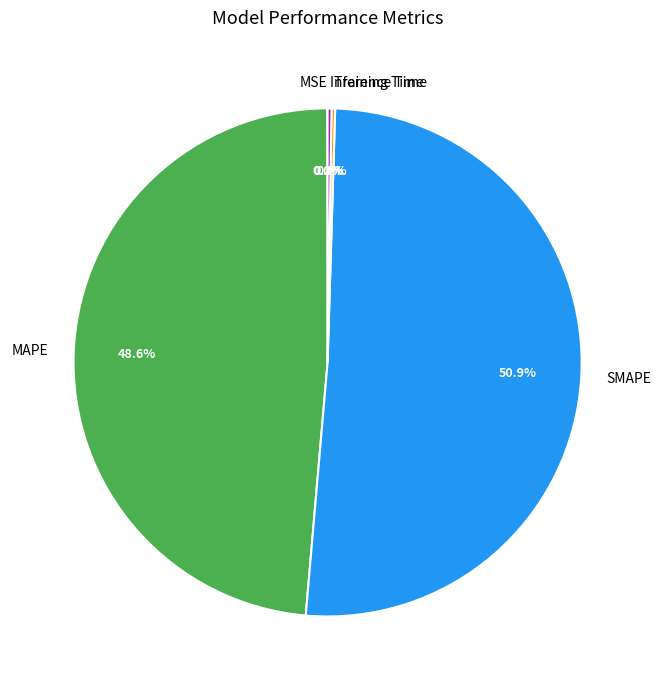

Which slice represents more than half of the pie?

SMAPE